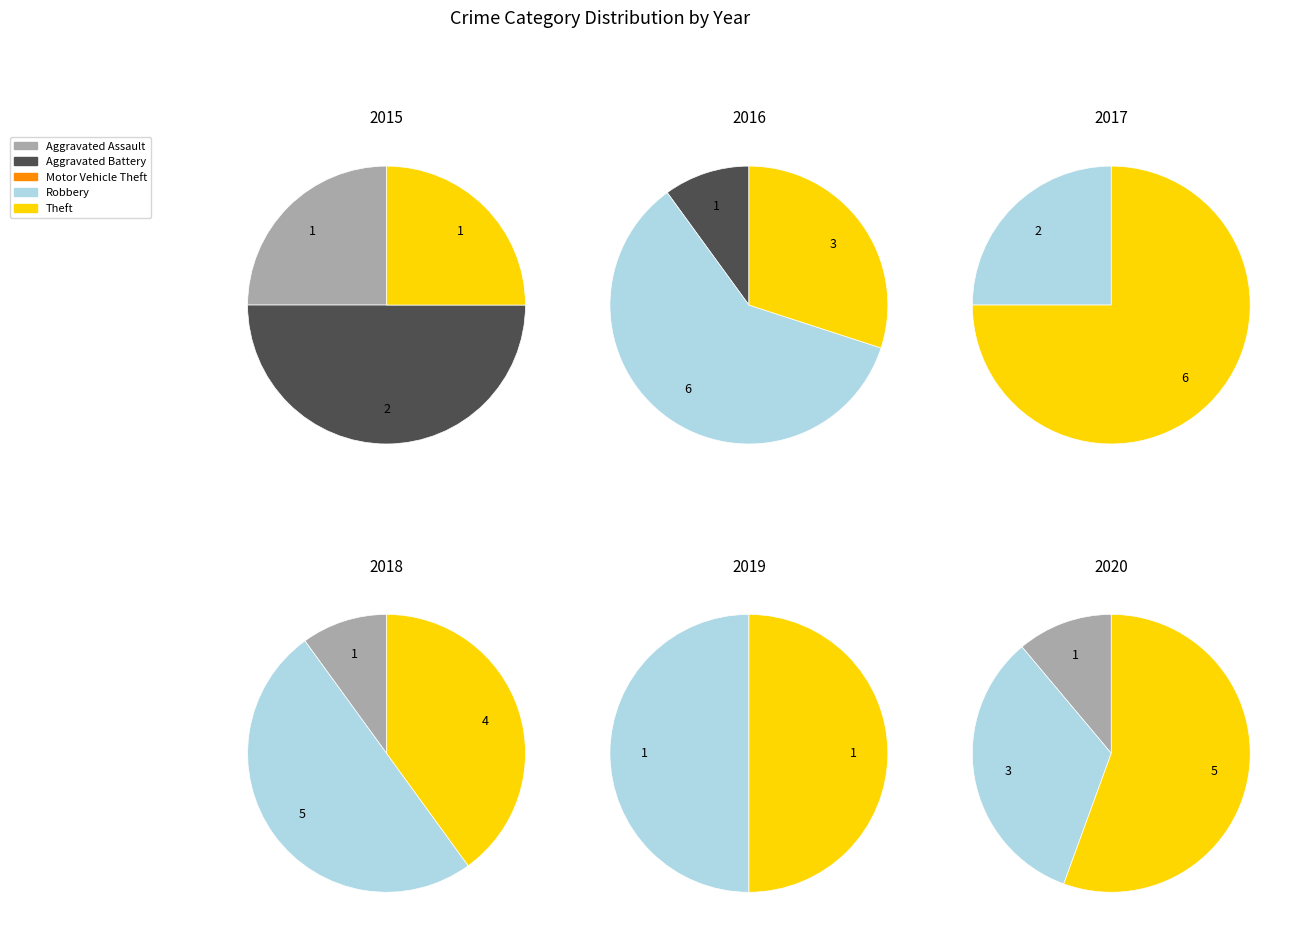

How much of the chart is everything except Aggravated Battery?

50.0%